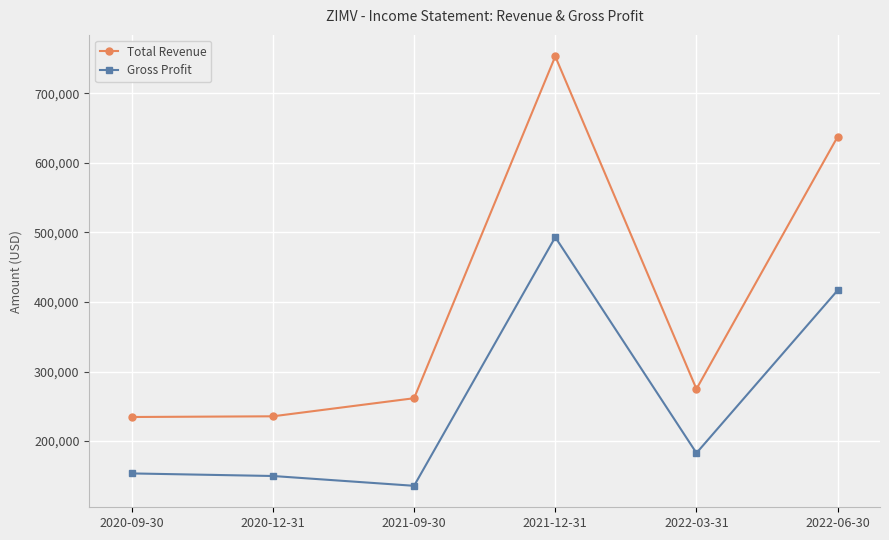

What is the difference between the maximum and second lowest values in the Total Revenue series?

517400